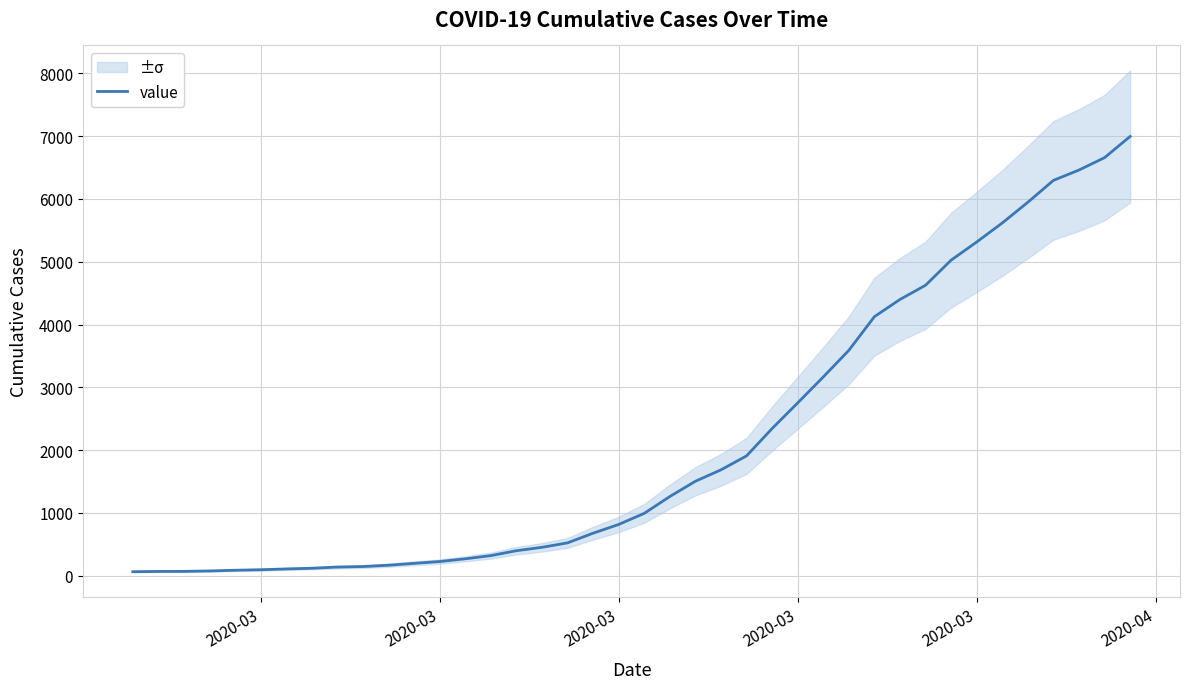

Does the chart have visible grid lines?

Yes